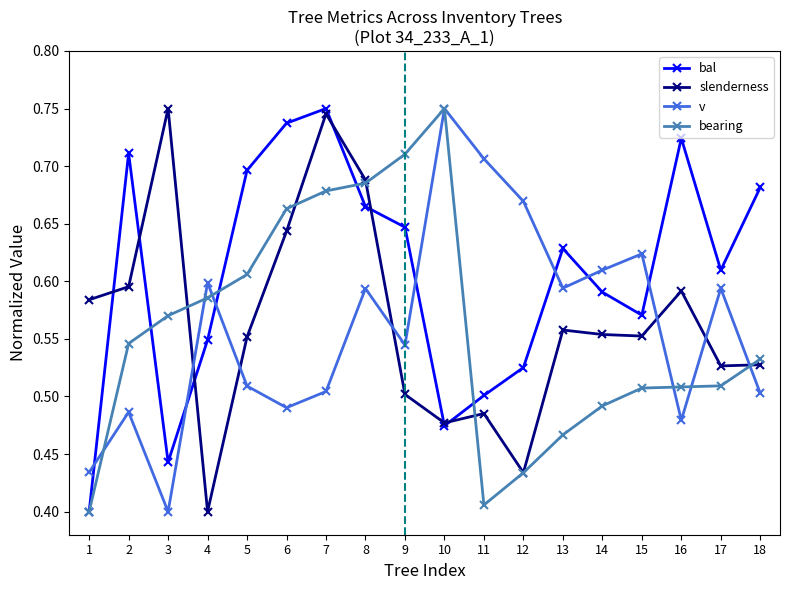

How many interior local peaks does the slenderness series have?

5